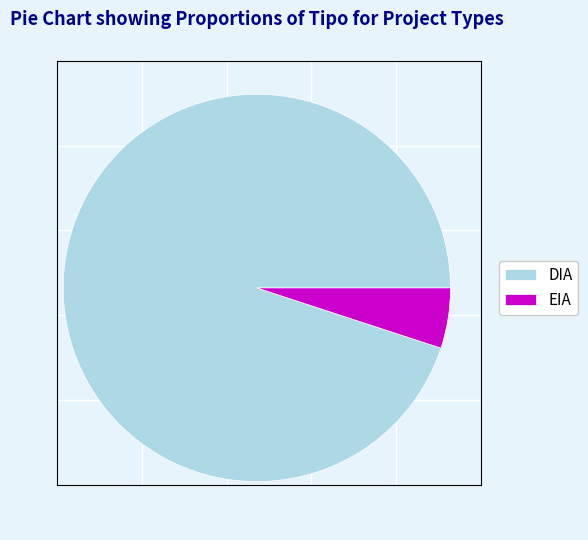

Do DIA and EIA together represent more than half of the pie?

Yes